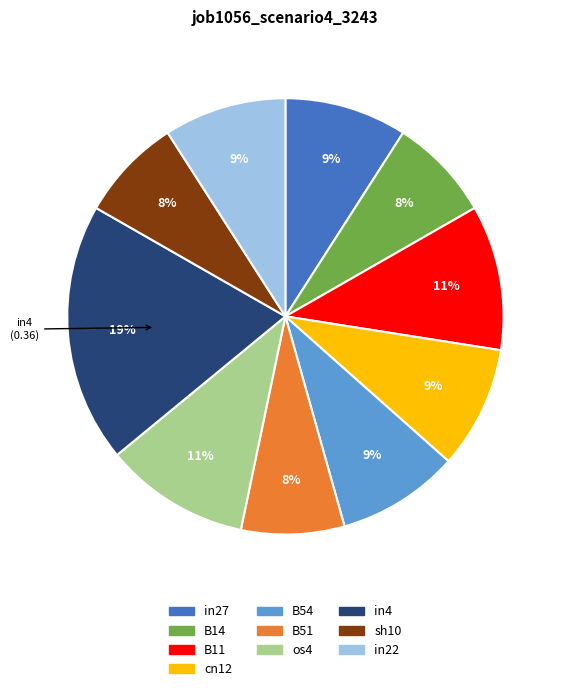

What percentage is the B51 slice, to the nearest percent?

8%